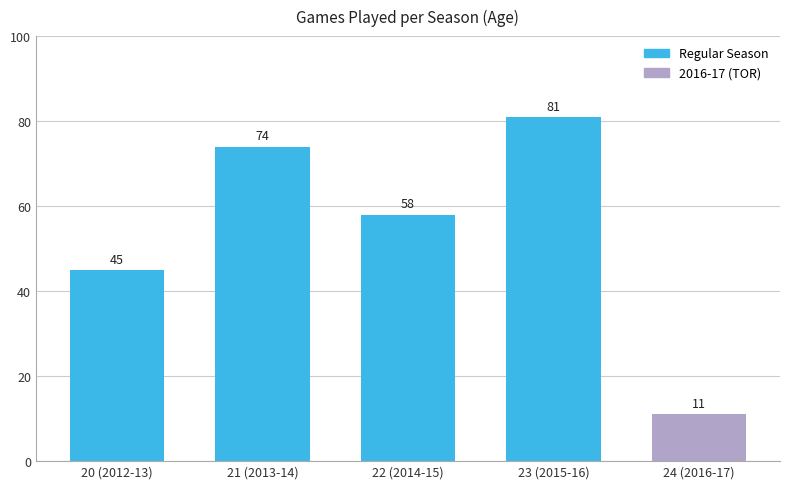

What is the ratio of the value at 21 (2013-14) to the value at 24 (2016-17)?

6.7